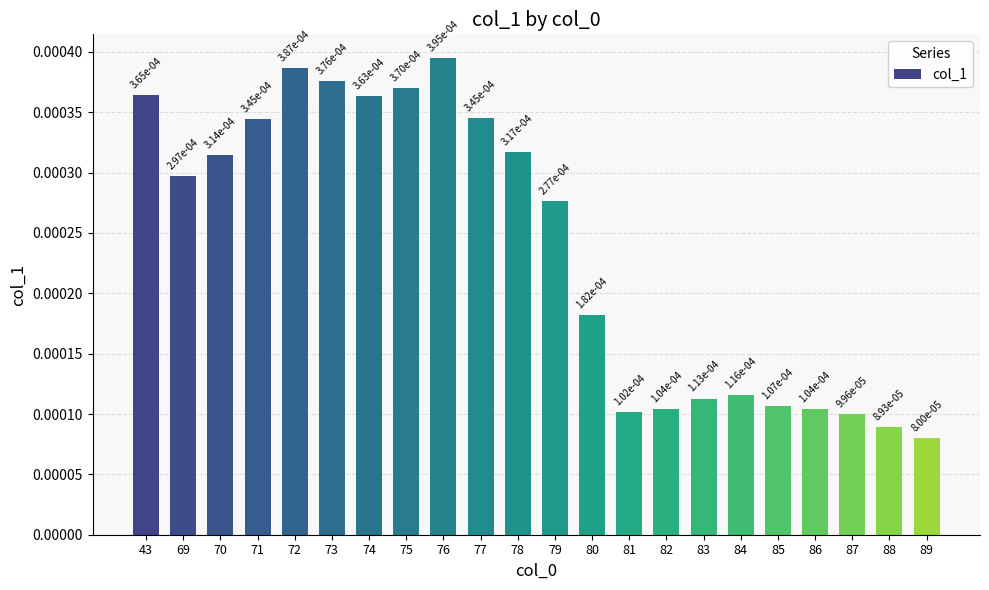

Count the values in the range 0 to 1.

22